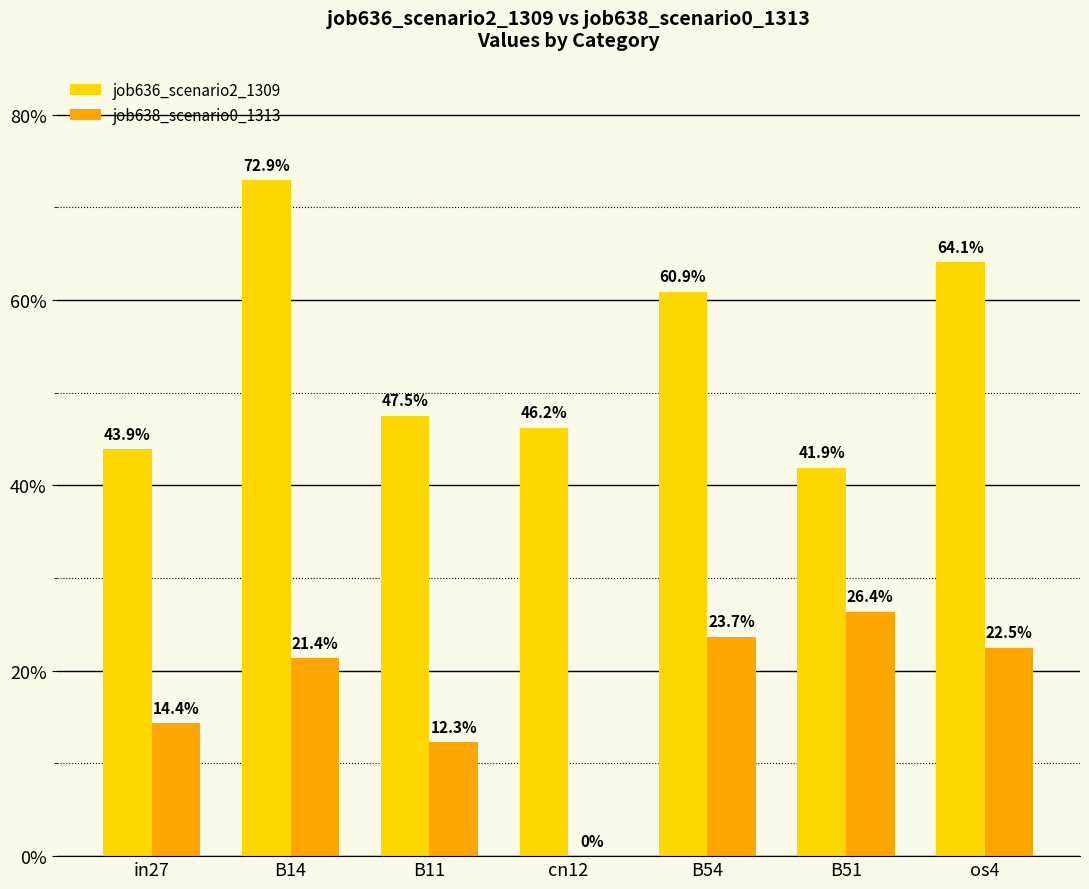

Is the value of job636_scenario2_1309 at os4 greater than the value of job638_scenario0_1313 at B11?

Yes